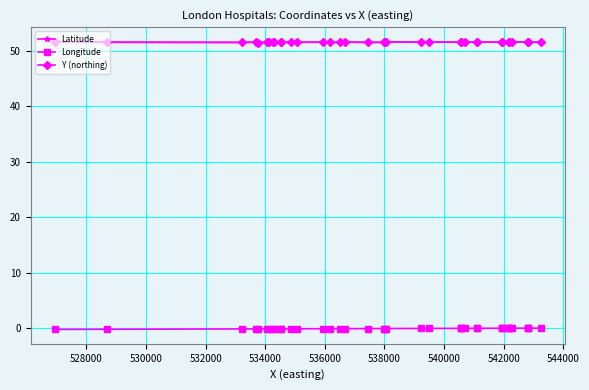

At which label is Latitude closest to 51?

534000